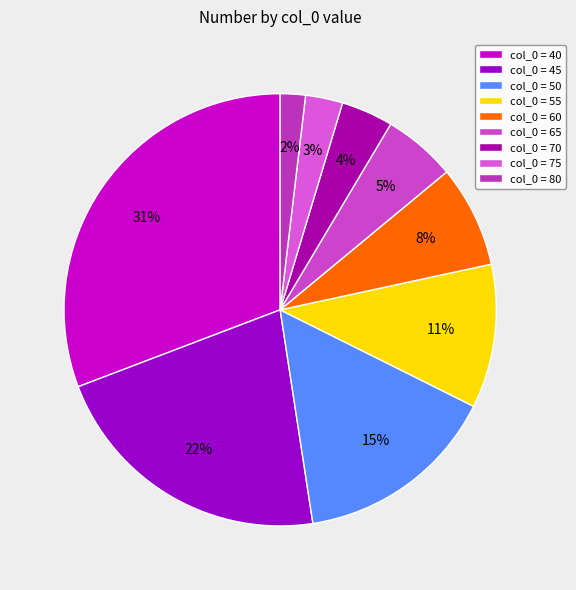

Count the number of slices in the pie.

9